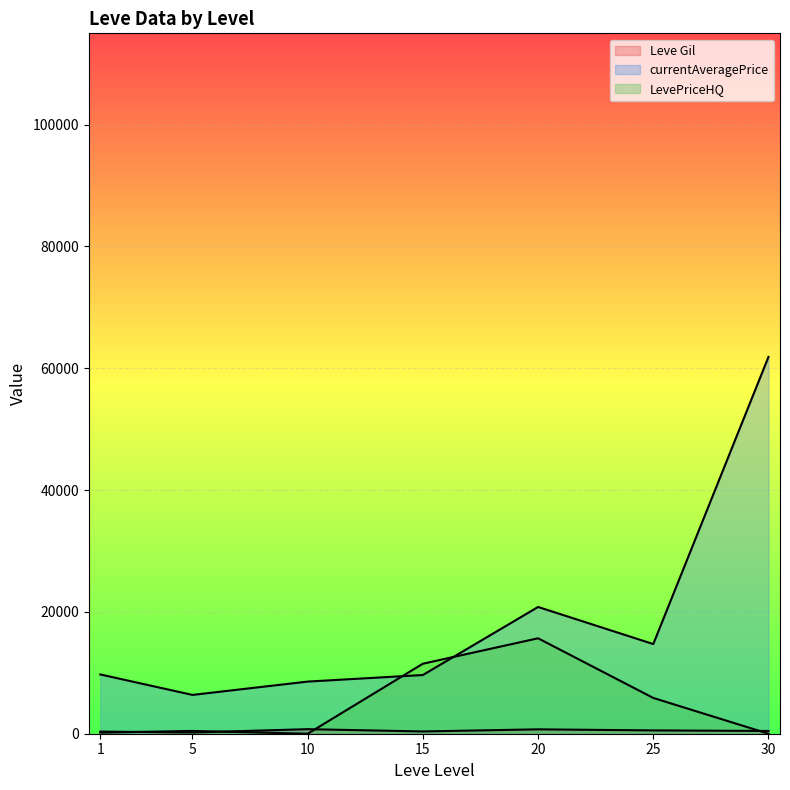

Which category has the highest value across all series?

30